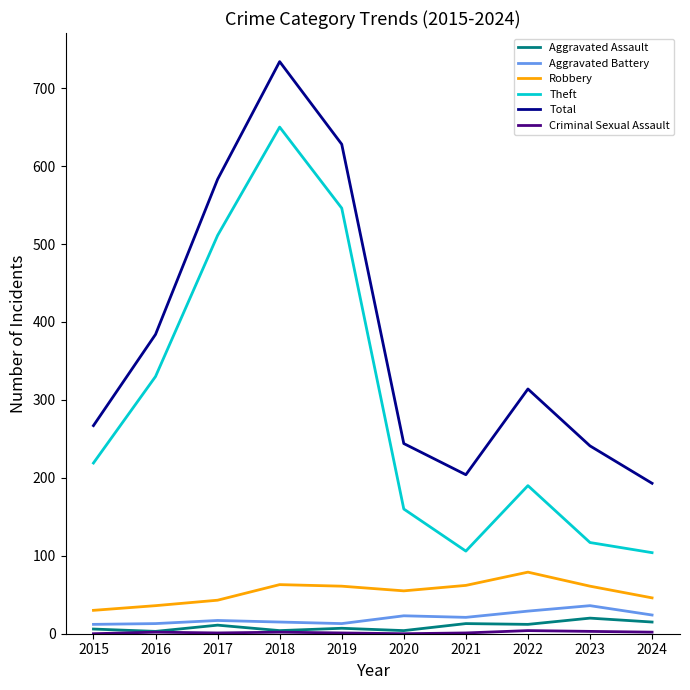

True or false: Theft and Robbery intersect in this chart.

False